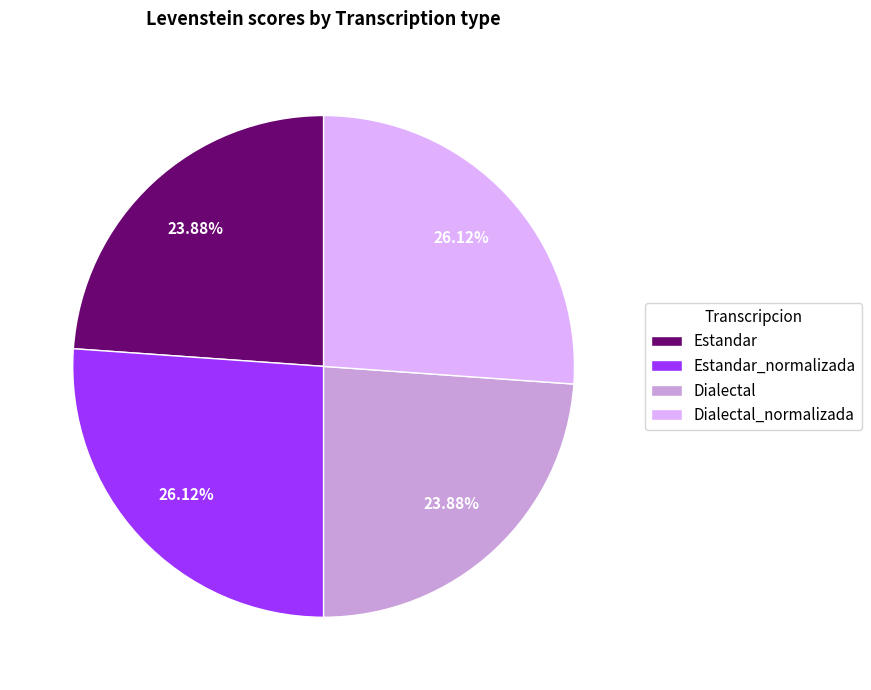

How many slices are in this pie chart?

4